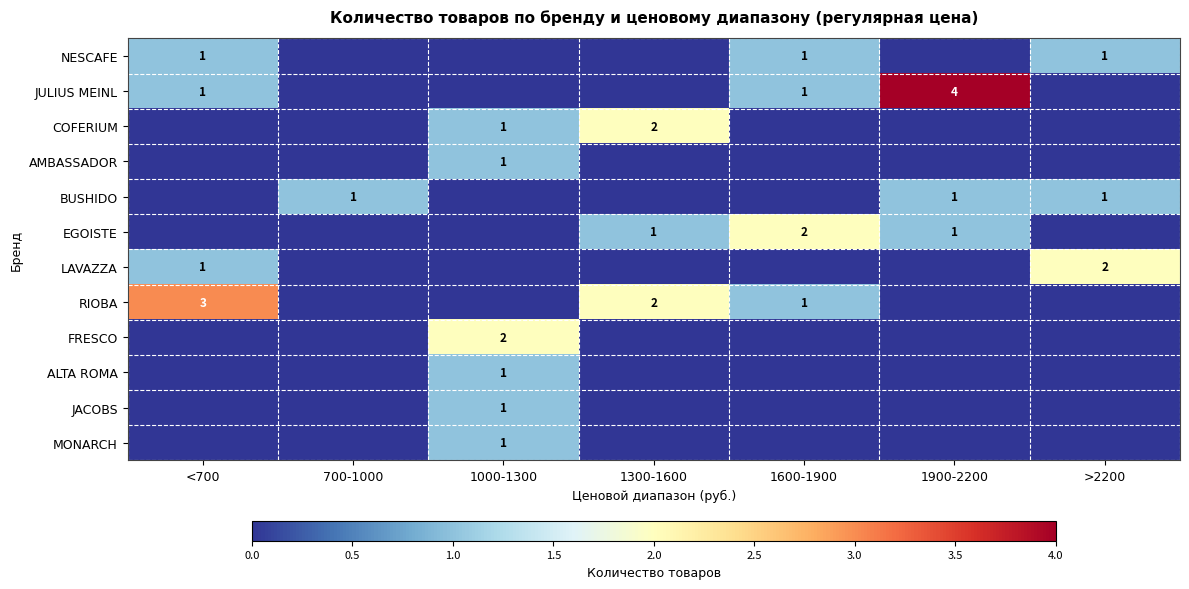

What is the maximum value shown in the chart?

4